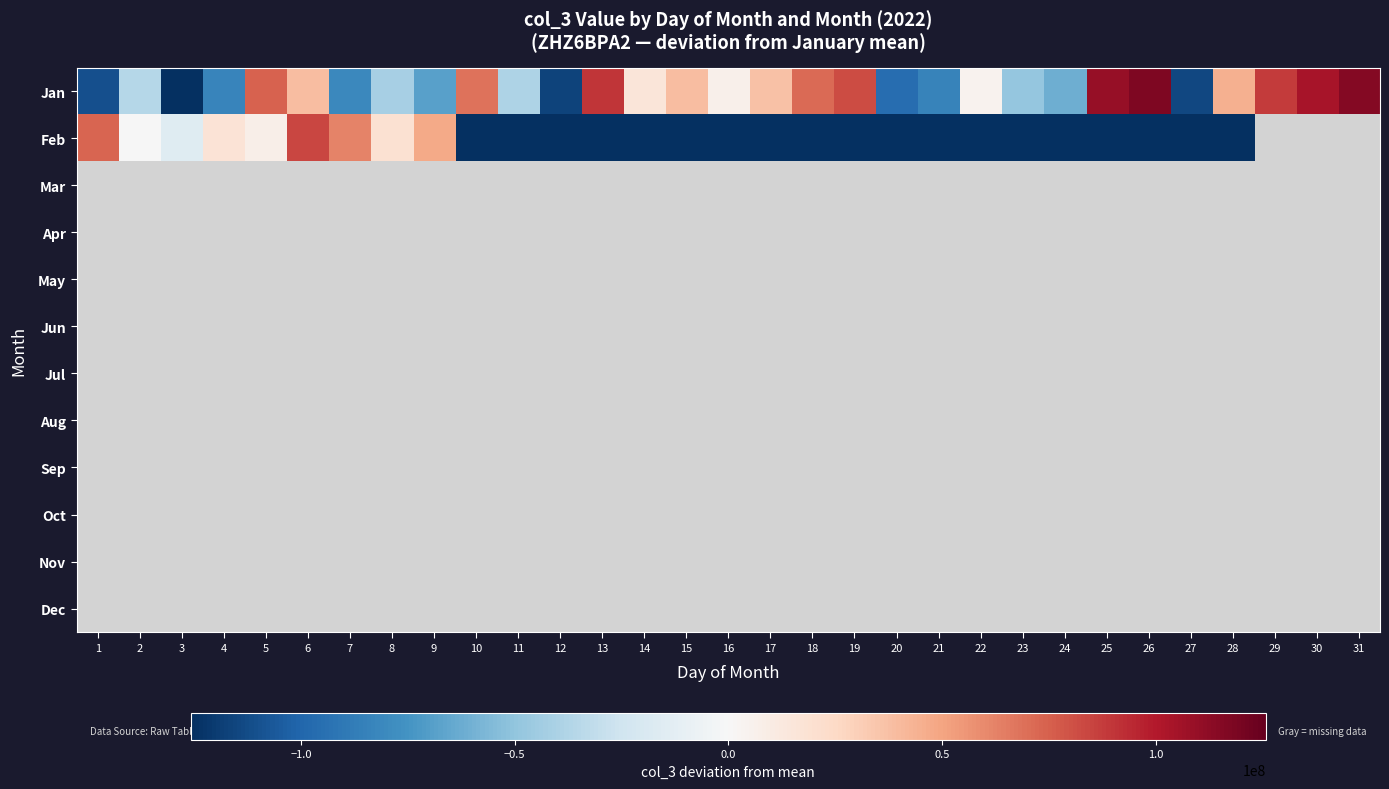

What is the difference between the second highest and second lowest values in the Jan series?

232707360.0